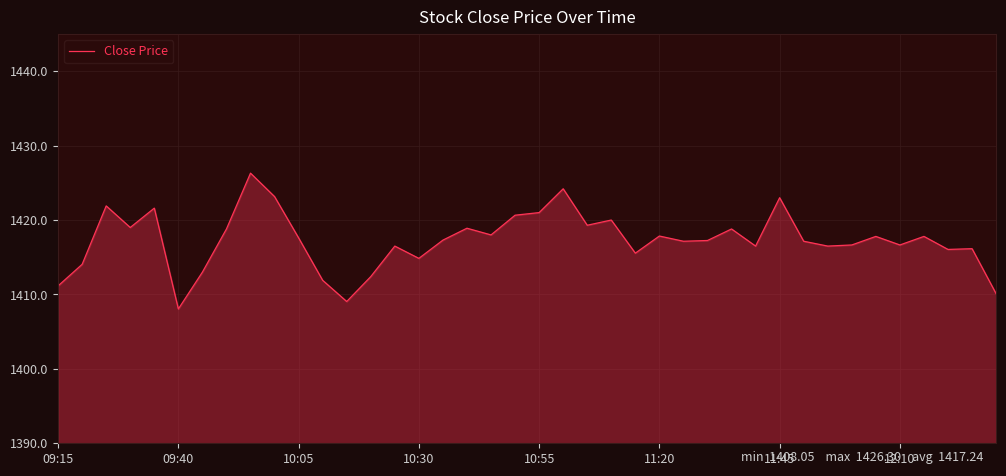

What is the greatest value displayed?

1426.3